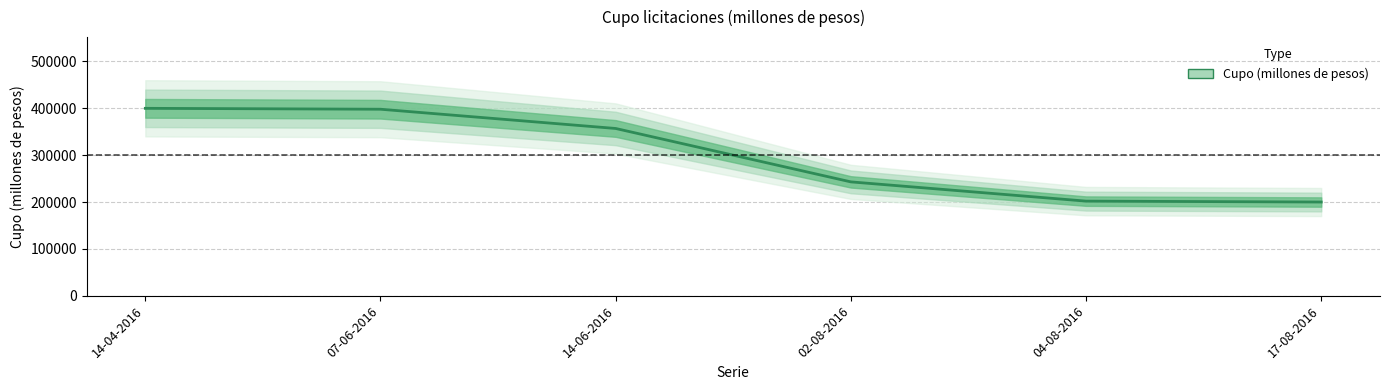

Rank the categories by value from lowest to highest.

17-08-2016, 04-08-2016, 02-08-2016, 14-06-2016, 07-06-2016, 14-04-2016